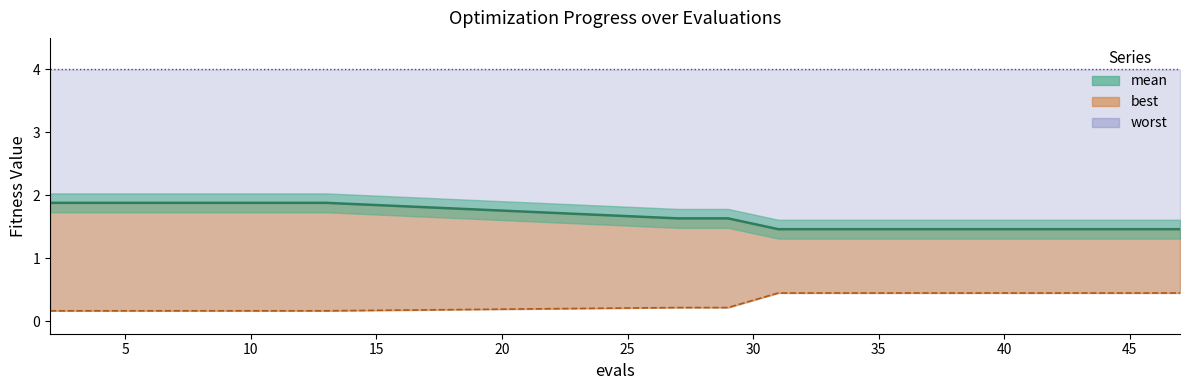

How many series are shown in this chart?

3